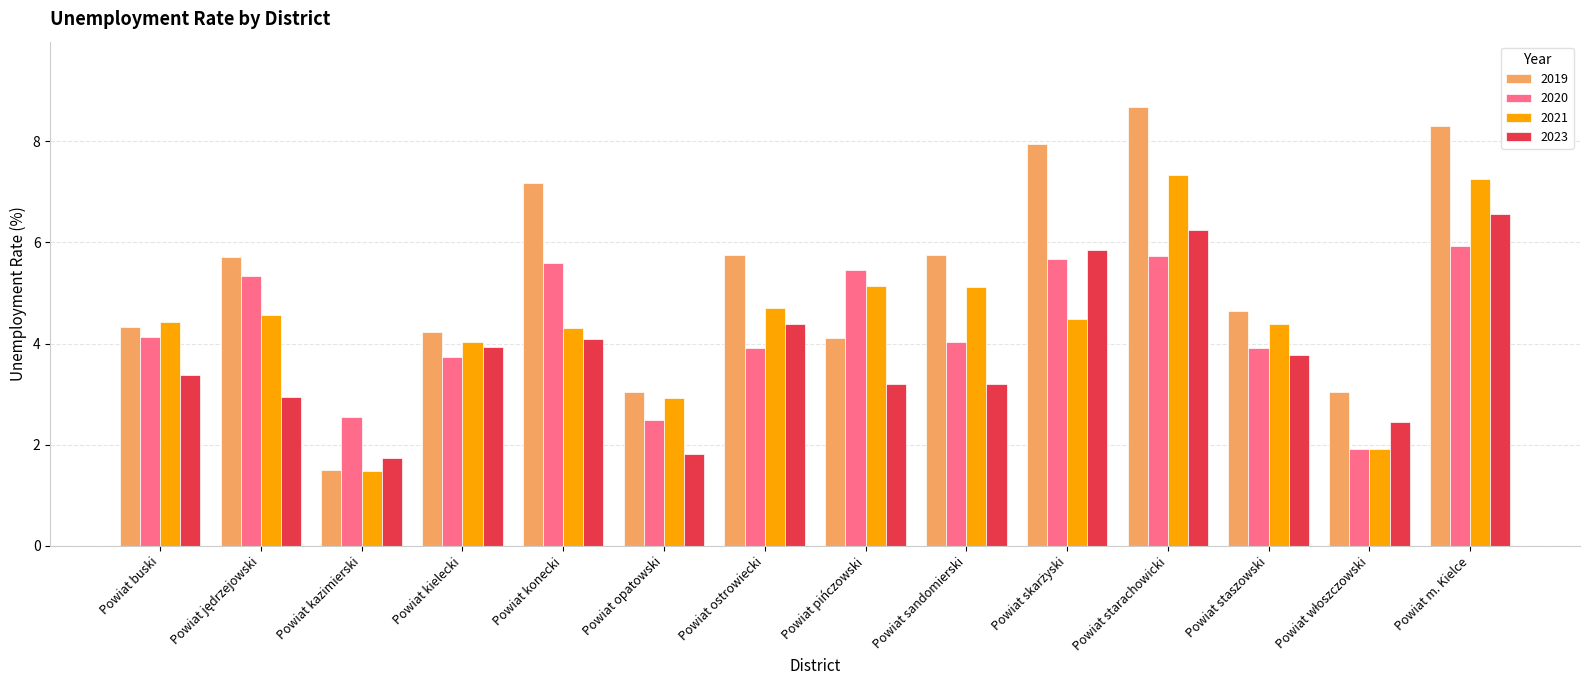

What is the average value of the 2023 series?

3.8